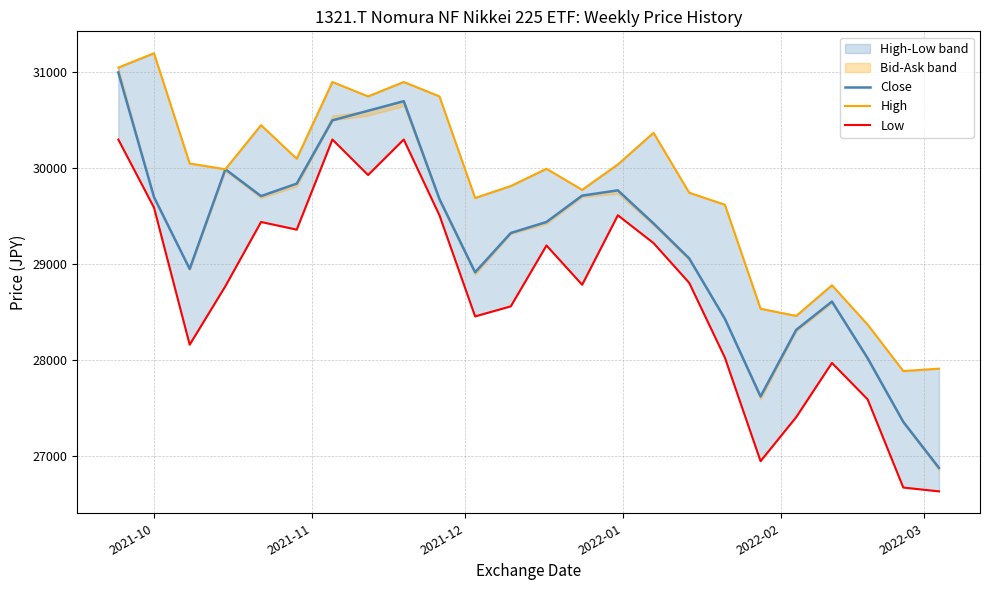

Is the value of Low at 23 greater than the value of Close at 16?

No